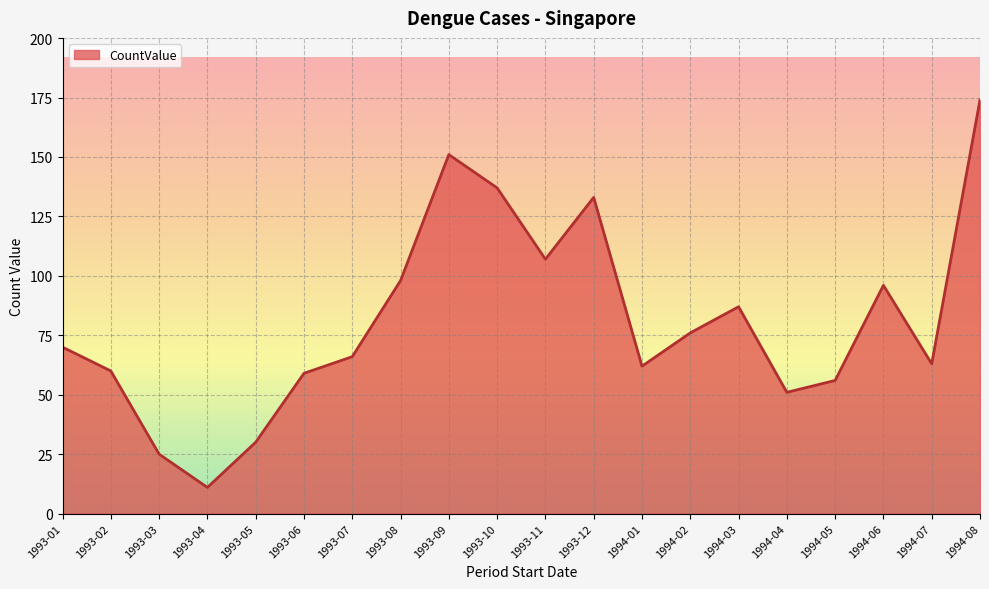

What is the minimum value shown in the chart?

11